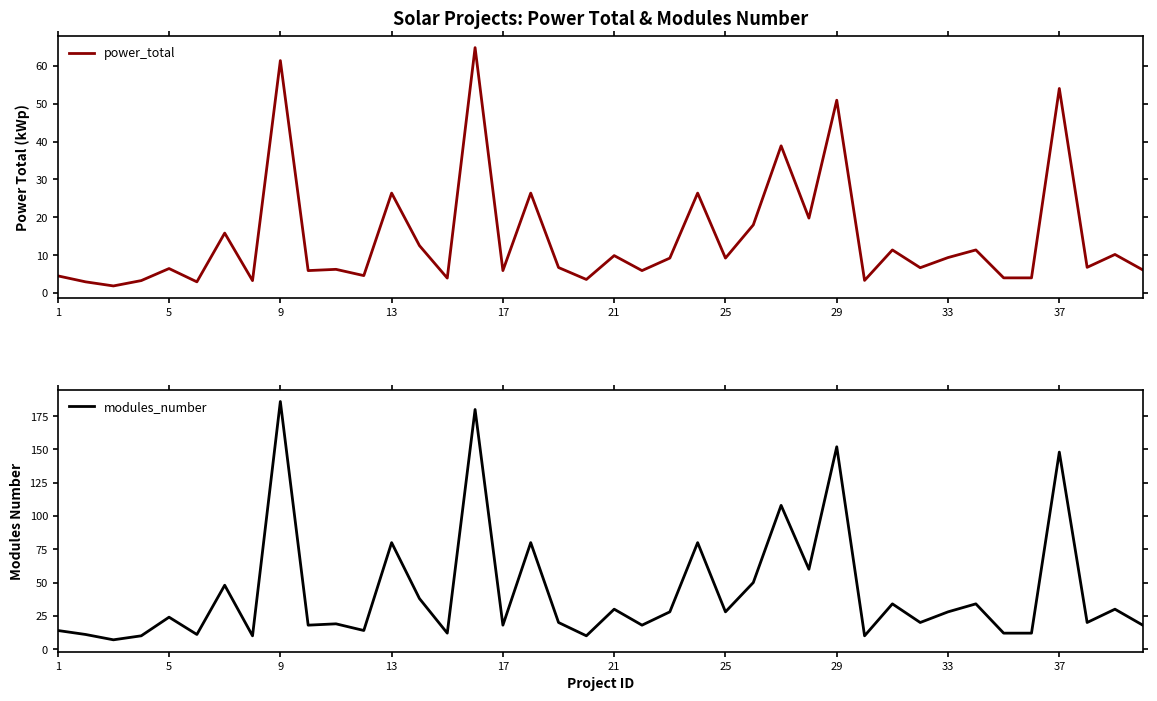

At which label does modules_number reach its peak?

9